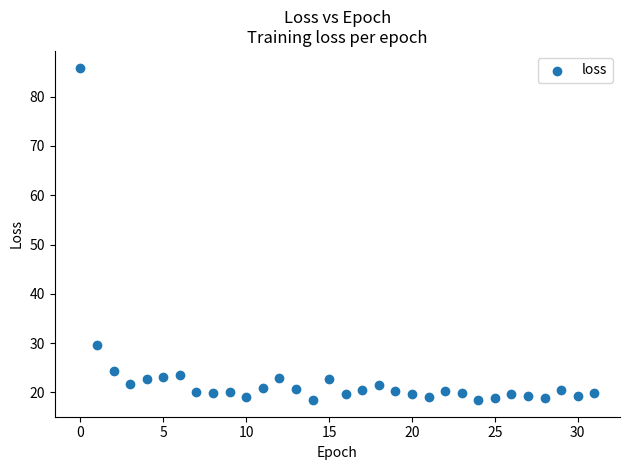

What Y value in the scatter plot is closest to 52?

29.7